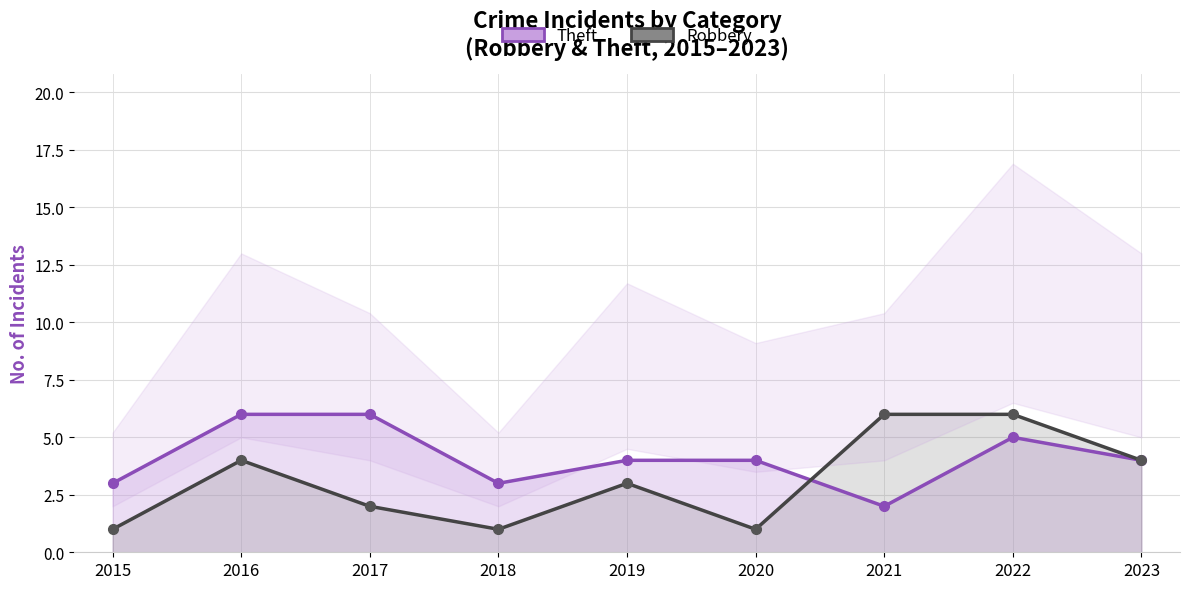

List the series in order of their overall mean, lowest first.

Robbery, Theft